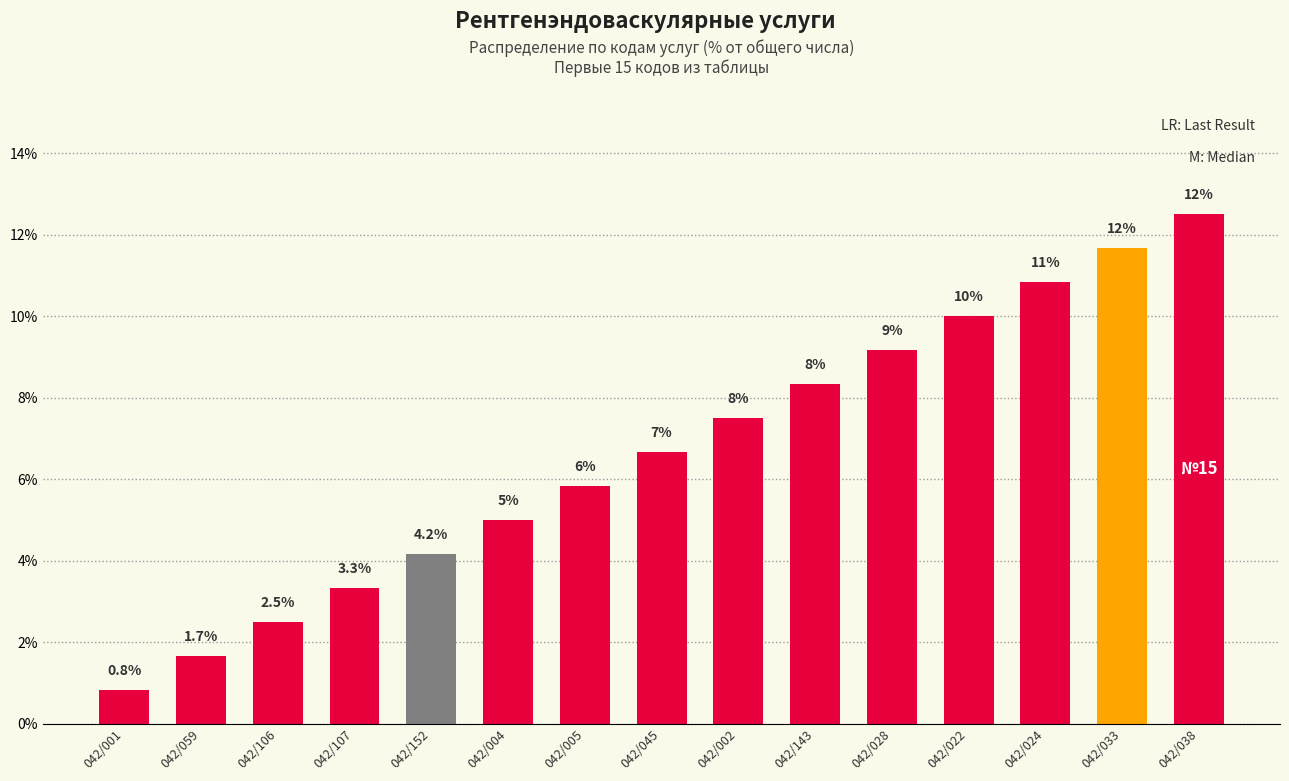

How many bars are there in total?

15